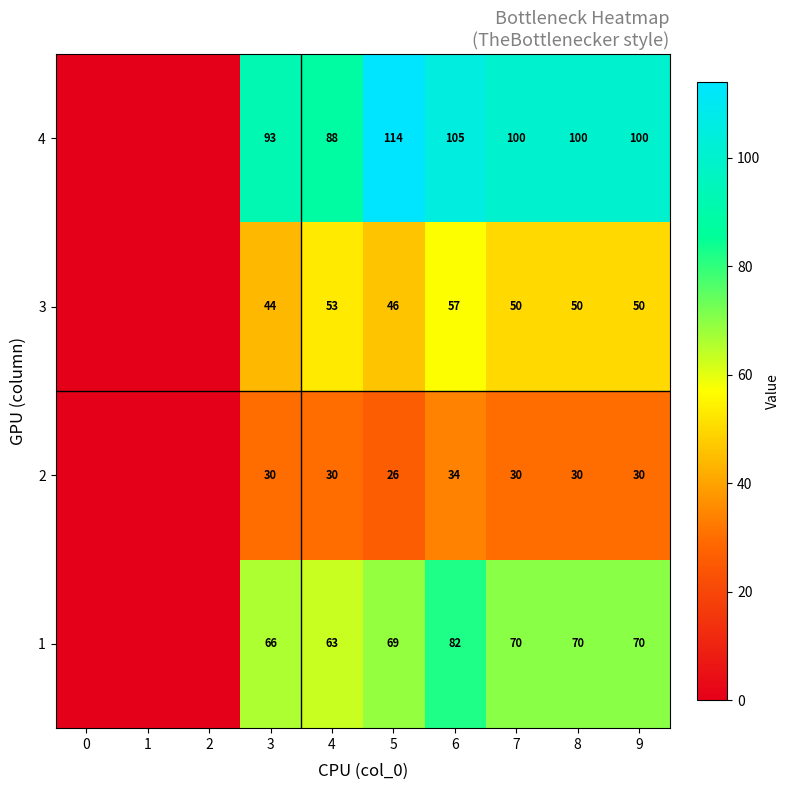

Between 4 and 8, which series saw the biggest shift?

4